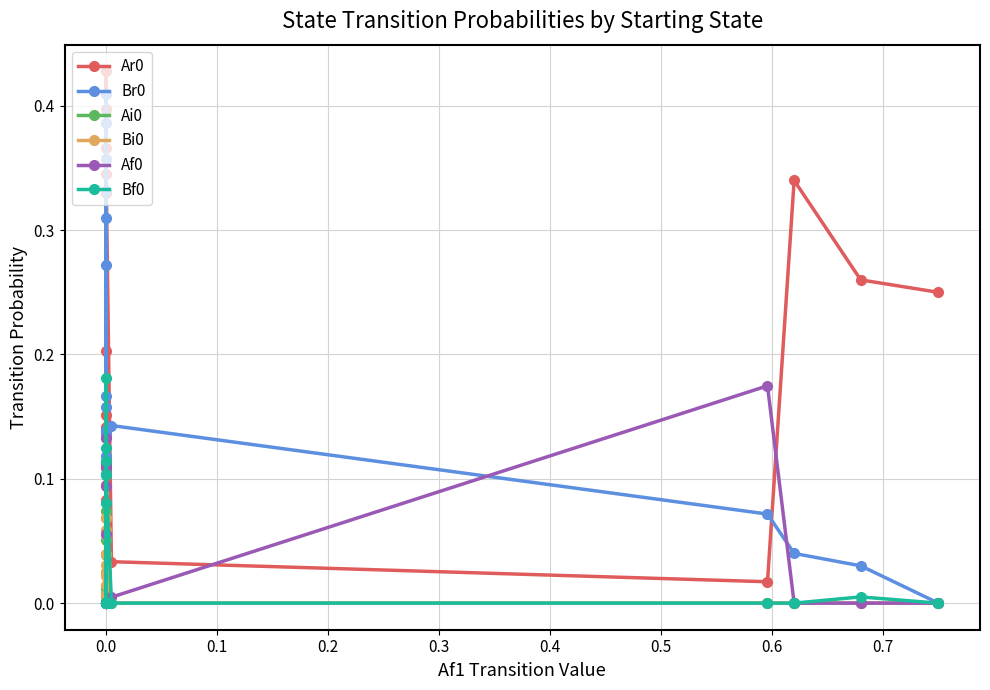

How many categories are shown in the chart?

18